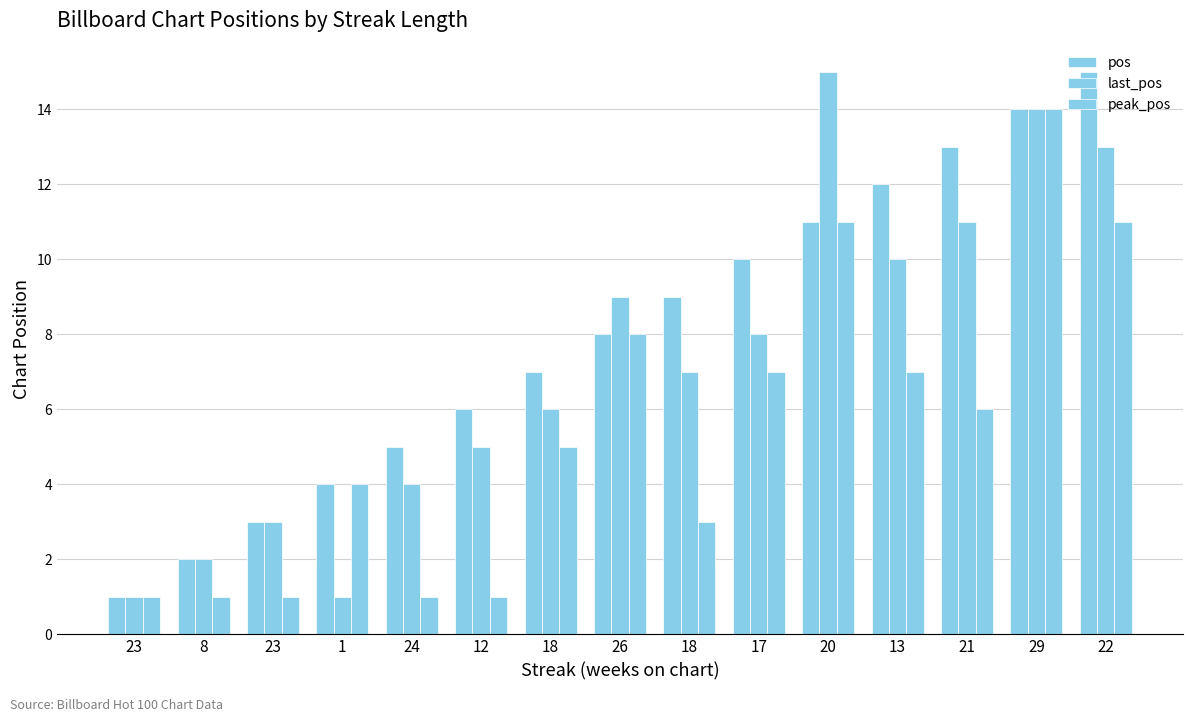

How many distinct data groups are displayed?

3